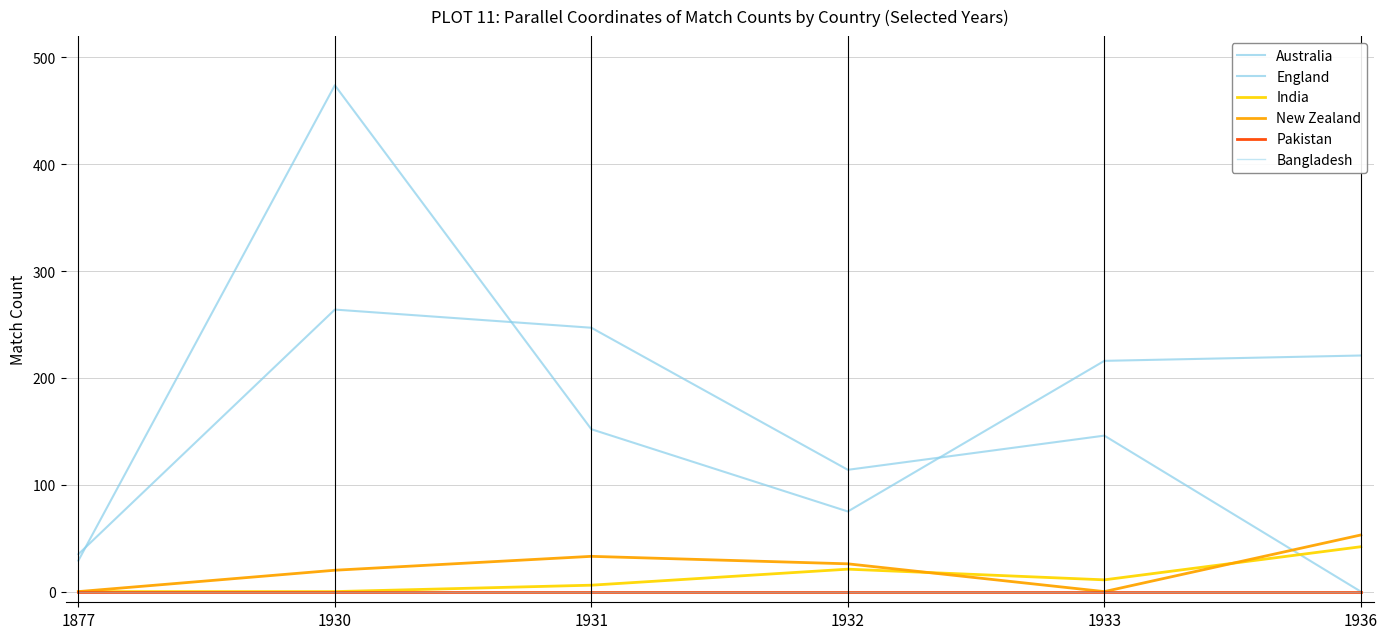

What is the average value of the India series?

13